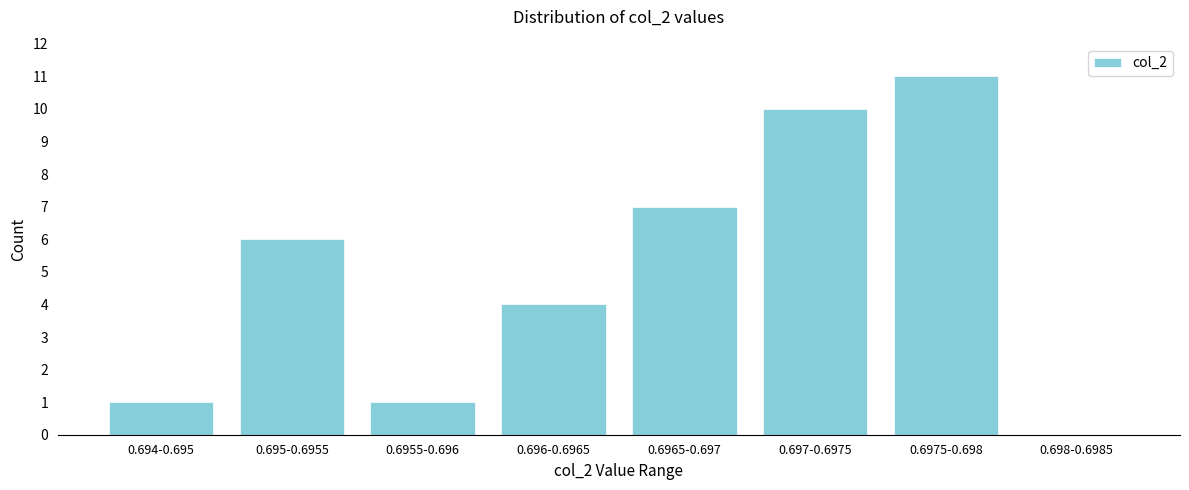

Reading right to left, transcribe all the data shown in this chart.

0.698-0.6985=0	0.6975-0.698=11	0.697-0.6975=10	0.6965-0.697=7	0.696-0.6965=4	0.6955-0.696=1	0.695-0.6955=6	0.694-0.695=1